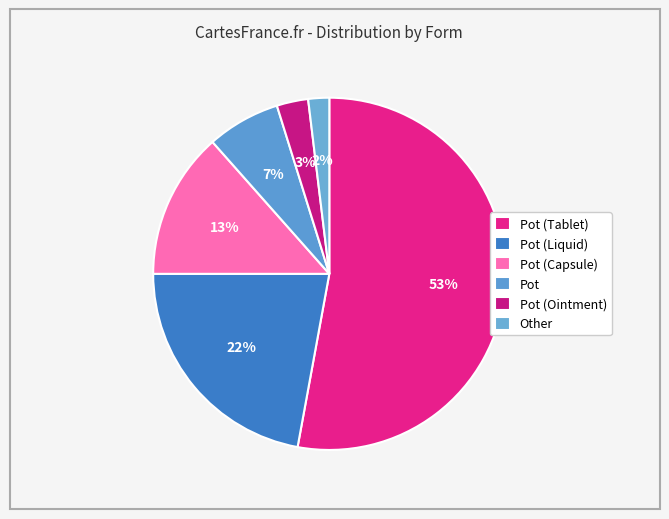

What portion of the pie excludes Pot (Tablet)?

47.1%